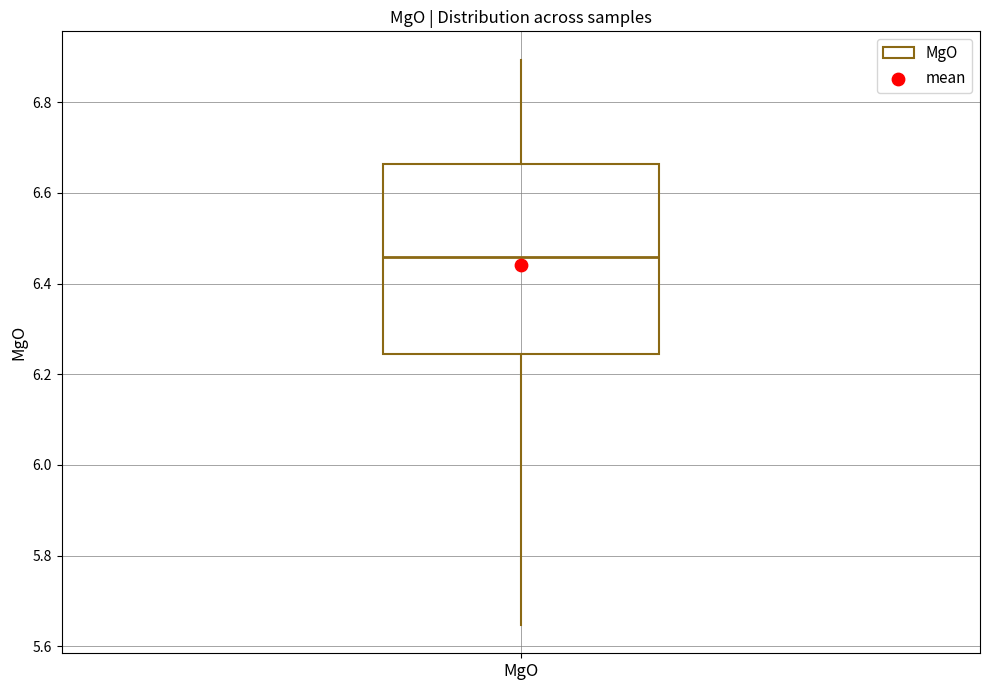

Read this box plot against the y-axis: the position of the median line, the range covered by the box, and the ends of both whiskers. The values are not printed on the chart, so give them approximately, as read against the axis.

median 6.46, box 6.24 to 6.66, whiskers 5.64 to 6.90